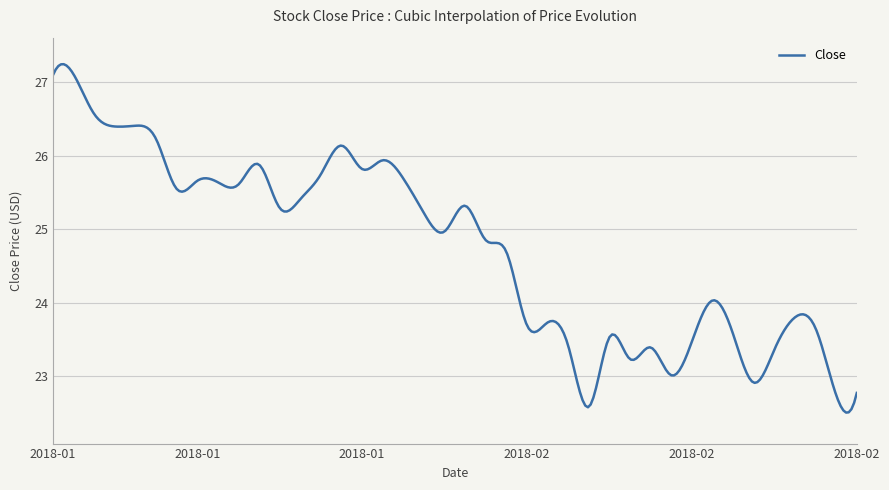

What is the difference between the maximum and minimum values?

4.7